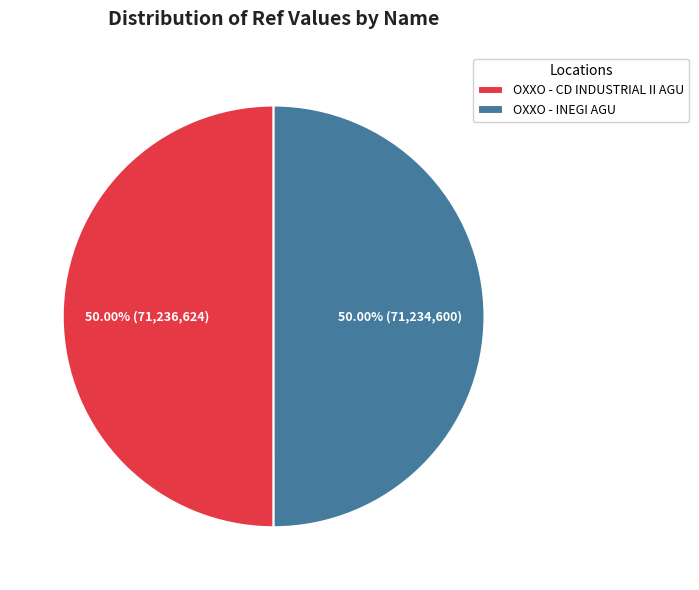

What is the ratio of the value at OXXO - CD INDUSTRIAL II AGU to the value at OXXO - INEGI AGU?

1.0